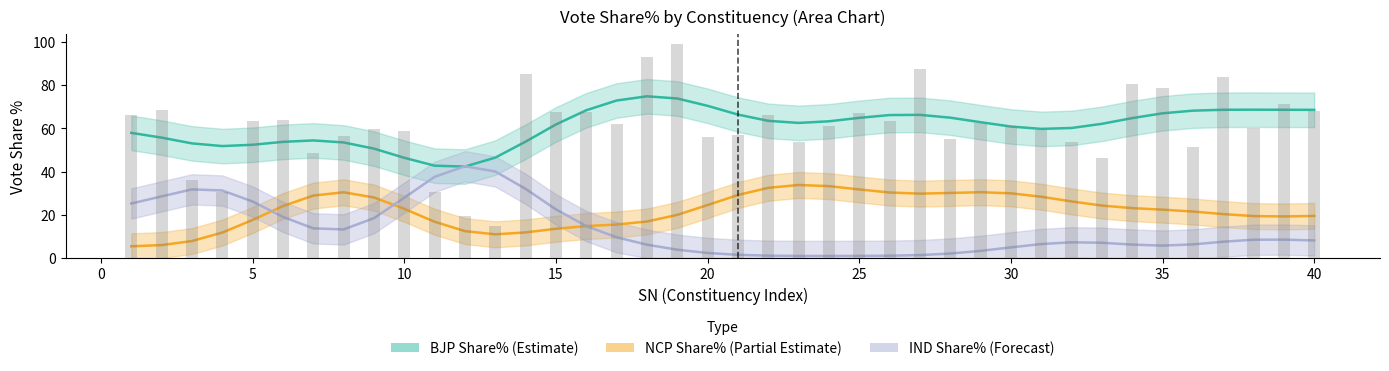

Does the chart contain stacked bars?

No